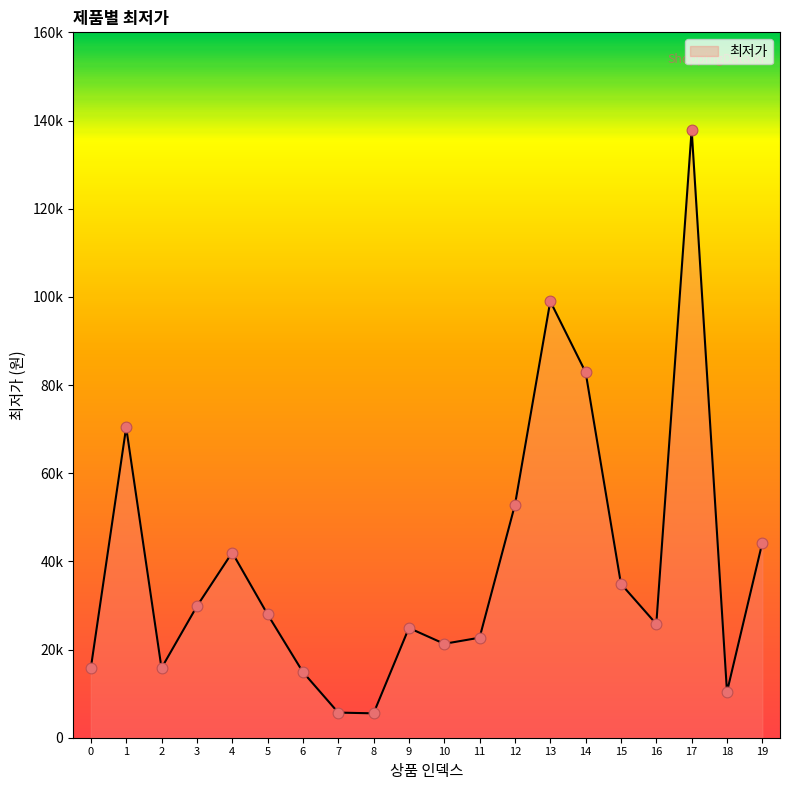

Is this an area chart (filled region under the line)?

Yes